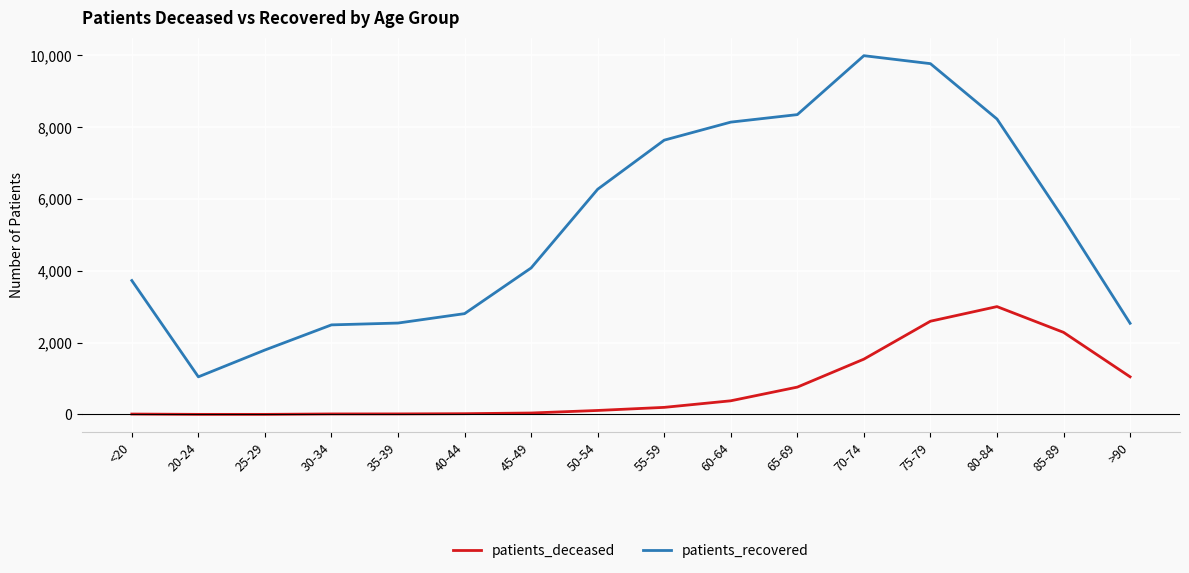

How many lines are shown in the chart?

2